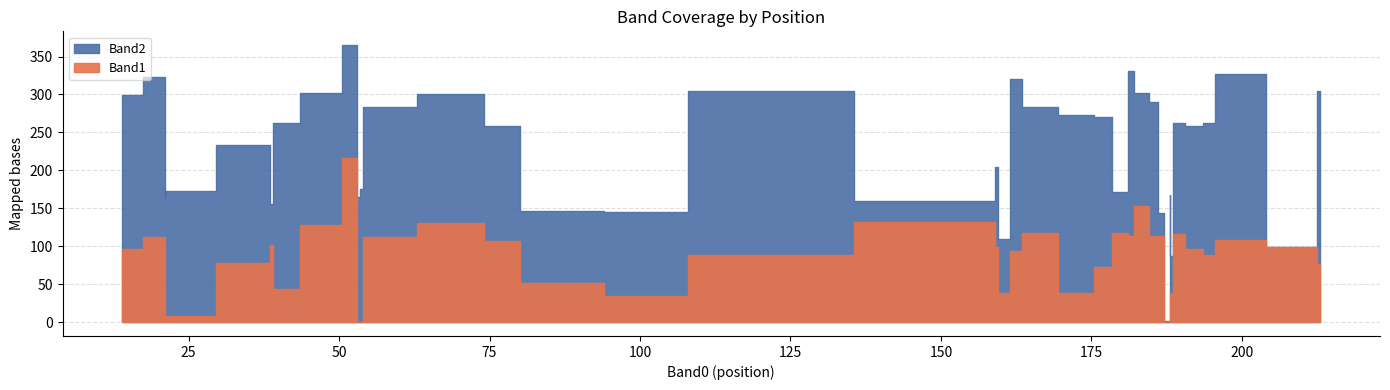

What are all the series names shown in the legend?

Band1, Band2